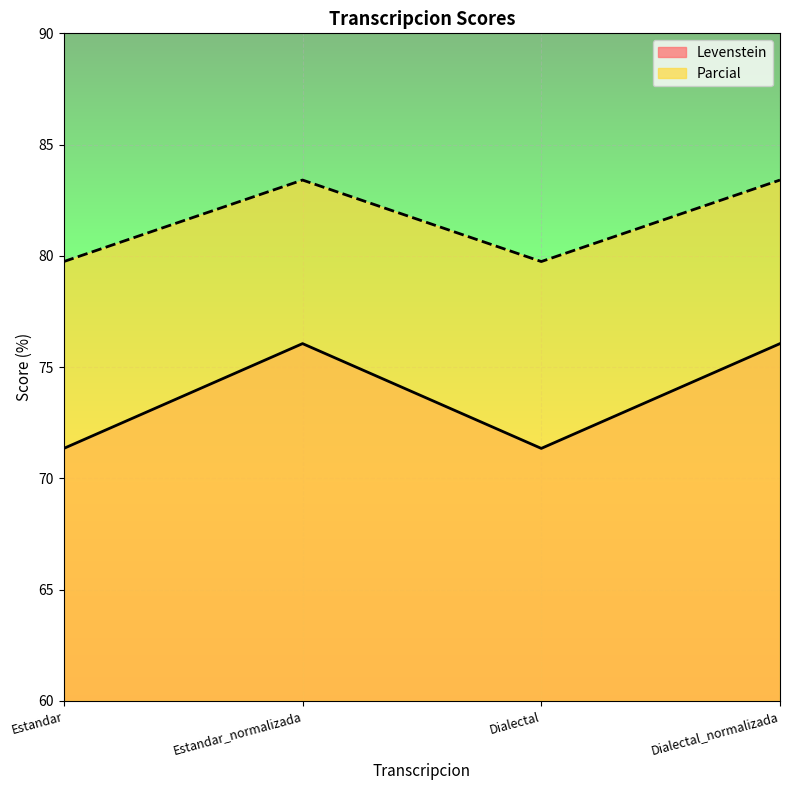

True or false: Levenstein and Parcial cross at least once.

False